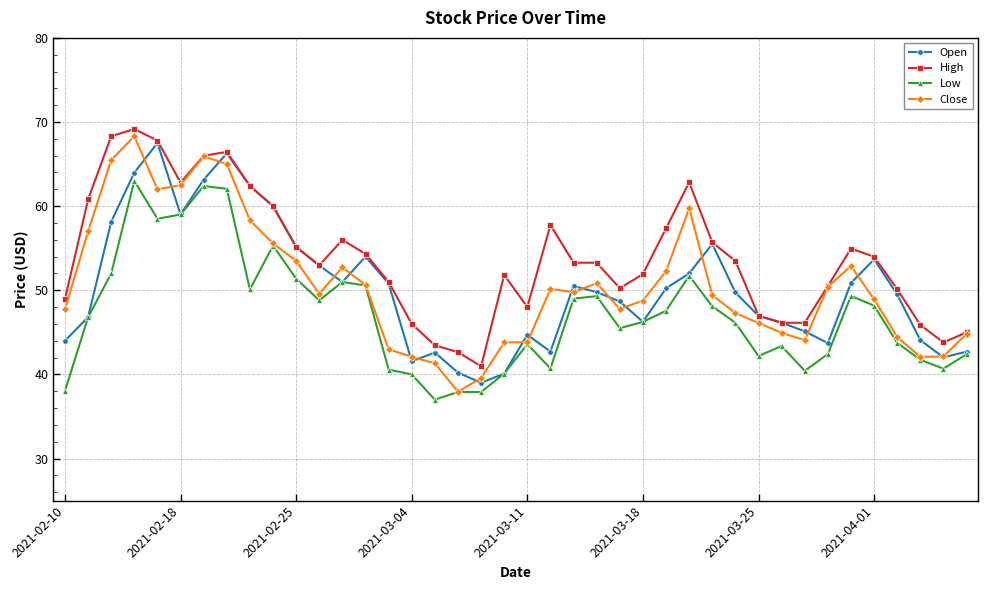

What are all the series names shown in the legend?

Open, High, Low, Close